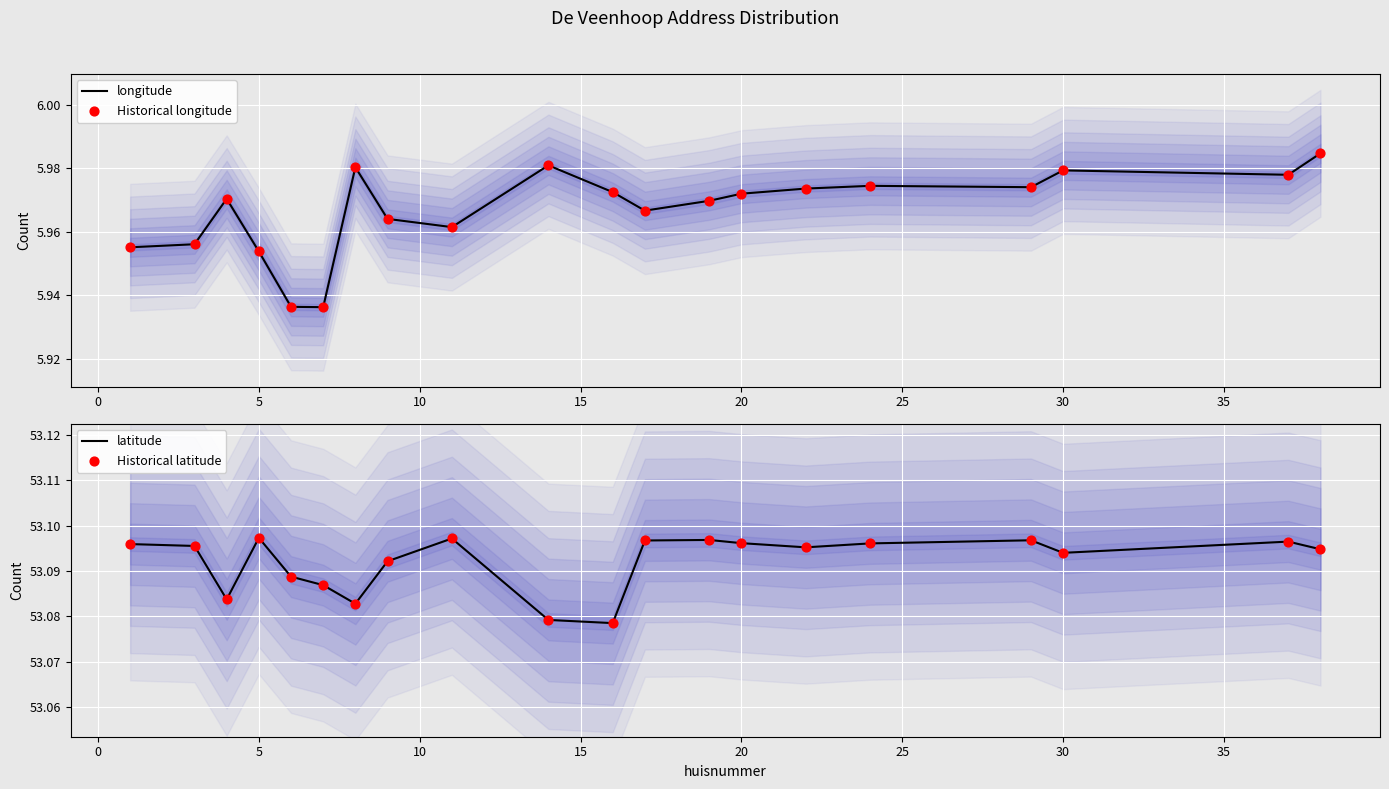

Is the value of Historical latitude at 10 greater than the value of Historical longitude at 15?

Yes